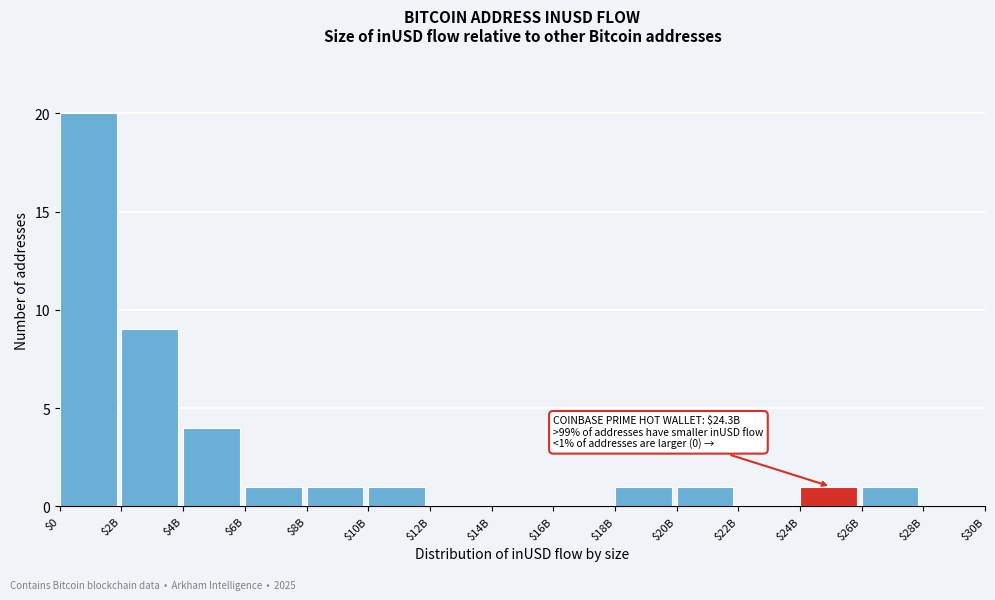

What is the sum of all values?

40